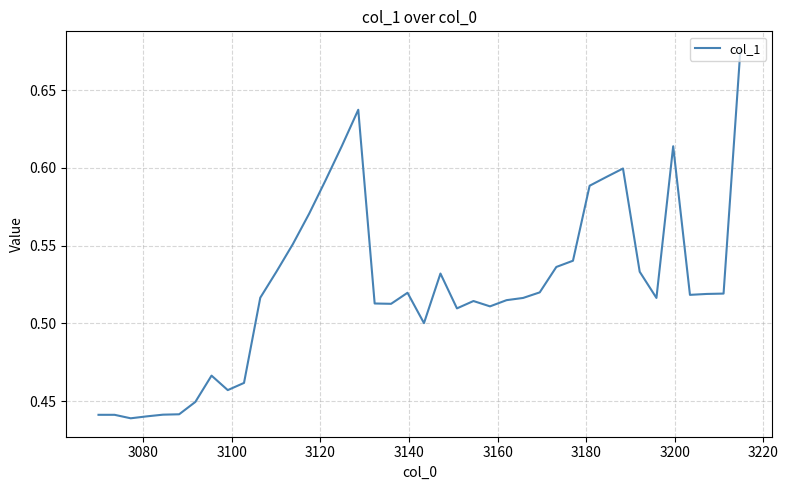

How many interior local peaks (higher than both neighbors) does the data have?

7